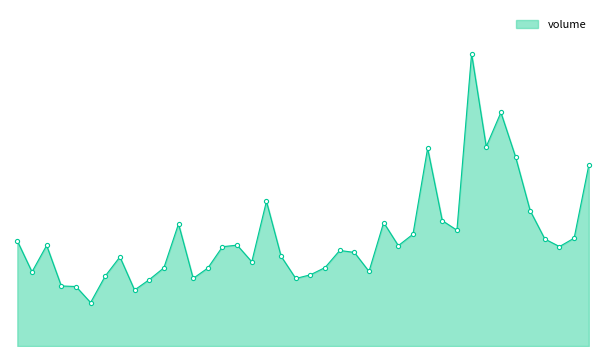

Where is the first local minimum?

2019-05-20